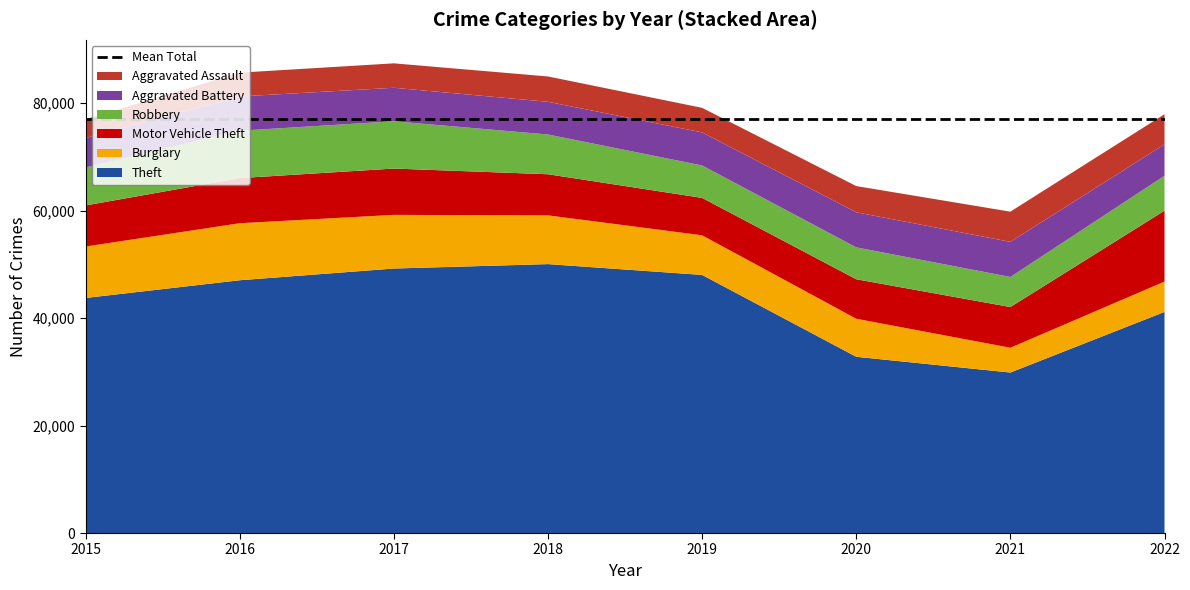

Reading left to right, list all the values displayed in this chart.

Theft: 2015=43735	2016=47031	2017=49209	2018=50034	2019=48021	2020=32793	2021=29860	2022=41137
Burglary: 2015=9572	2016=10609	2017=9984	2018=9069	2019=7375	2020=7078	2021=4614	2022=5648
Motor Vehicle Theft: 2015=7642	2016=8392	2017=8617	2018=7648	2019=6955	2020=7346	2021=7571	2022=13184
Robbery: 2015=7073	2016=8819	2017=8798	2018=7396	2019=6032	2020=5931	2021=5592	2022=6495
Aggravated Battery: 2015=5466	2016=6373	2017=6231	2018=6082	2019=6152	2020=6528	2021=6537	2022=5850
Aggravated Assault: 2015=3484	2016=4429	2017=4545	2018=4715	2019=4572	2020=4876	2021=5616	2022=5604